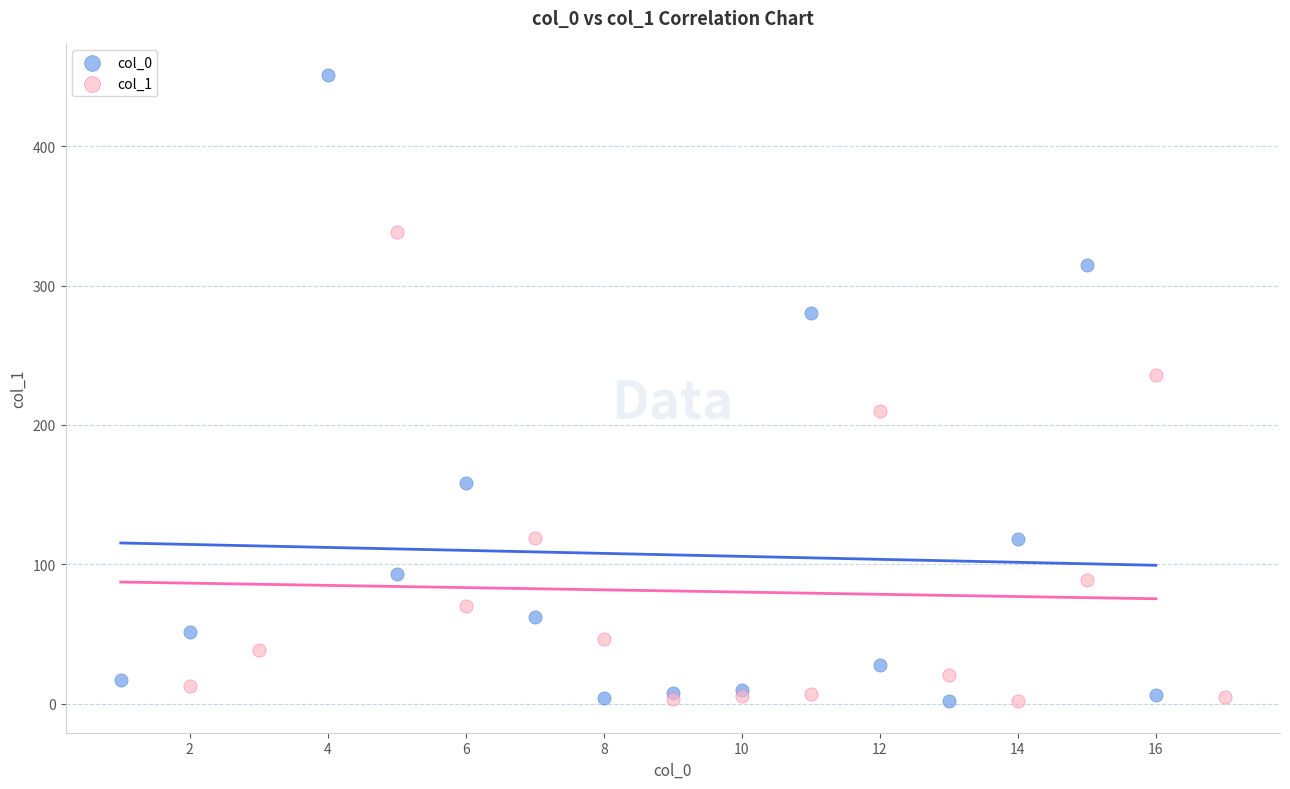

Which series has the largest Y range (max minus min)?

col_0